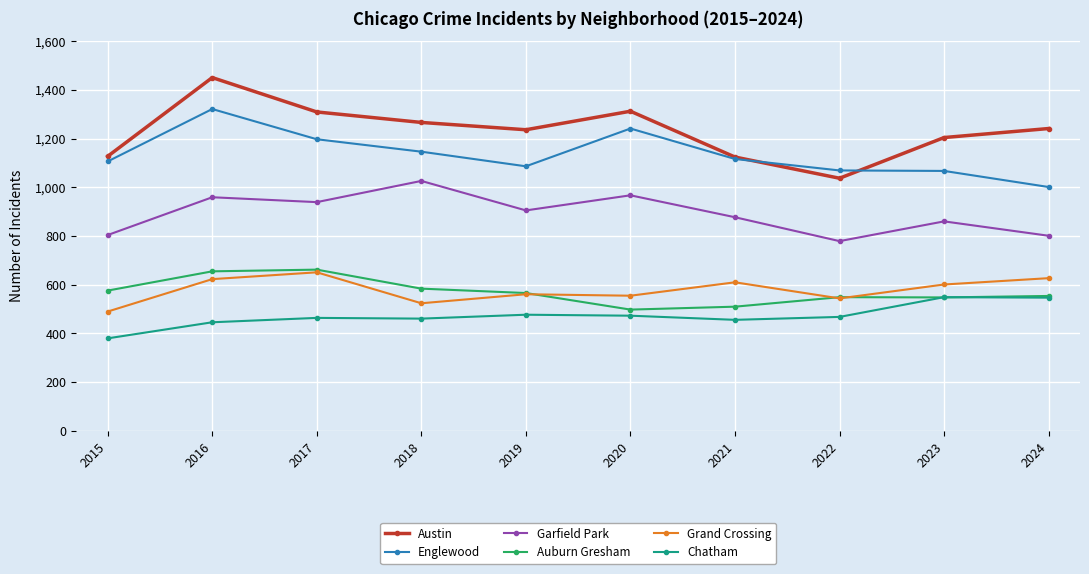

True or false: Garfield Park has more than 0 interior local peaks.

True